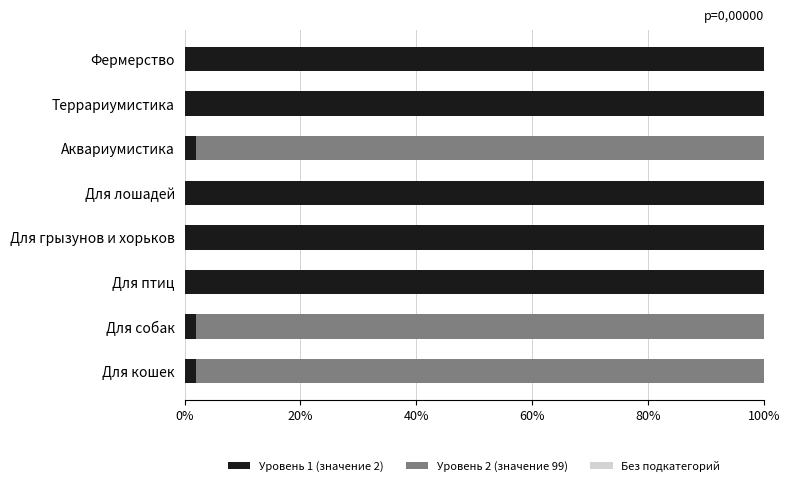

What is the total value across all series at Для грызунов и хорьков?

100.0